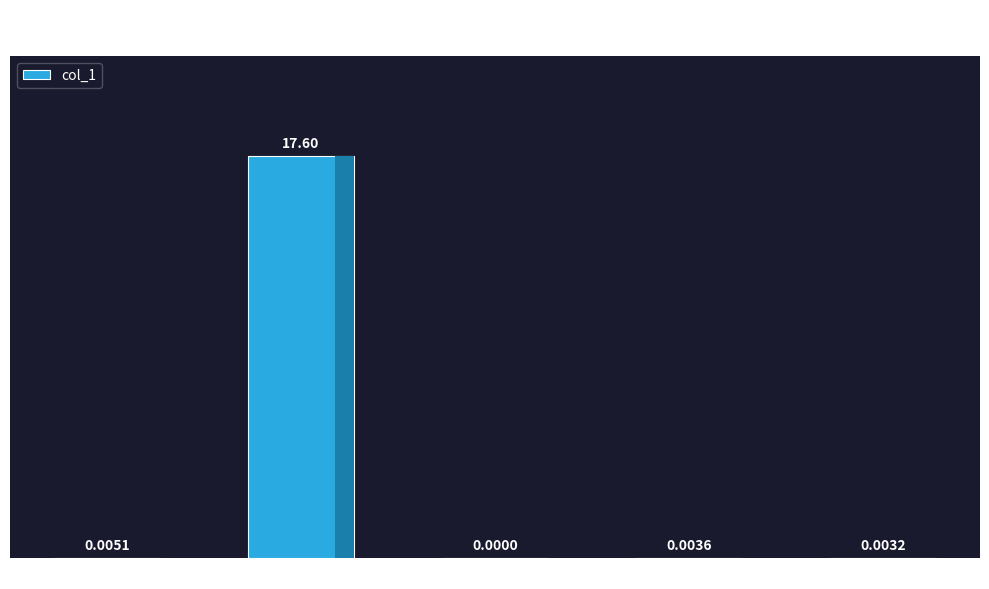

Where is the data nearest to the value 8?

MSE